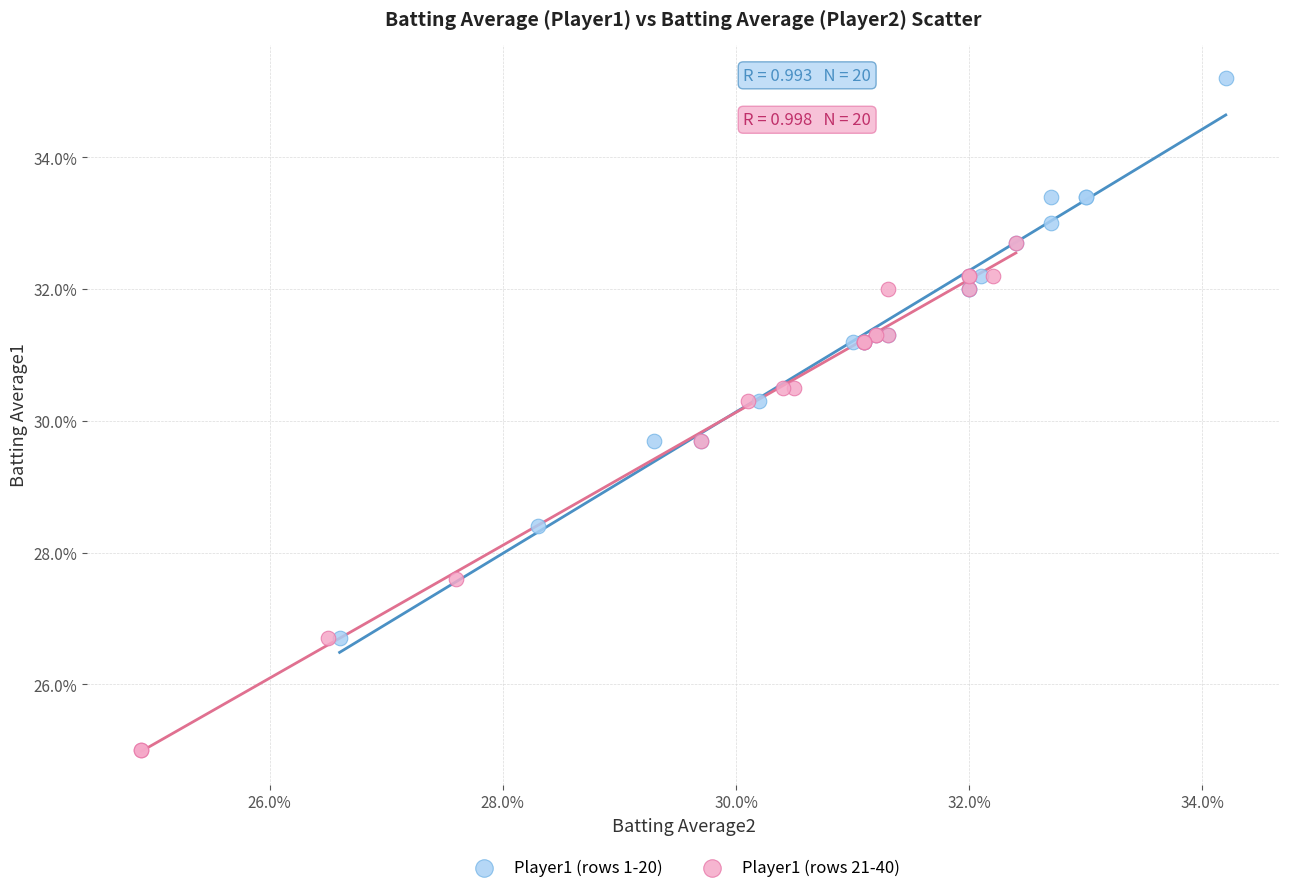

What are all the series names shown in the legend?

Player1 (rows 1-20), Player1 (rows 21-40)